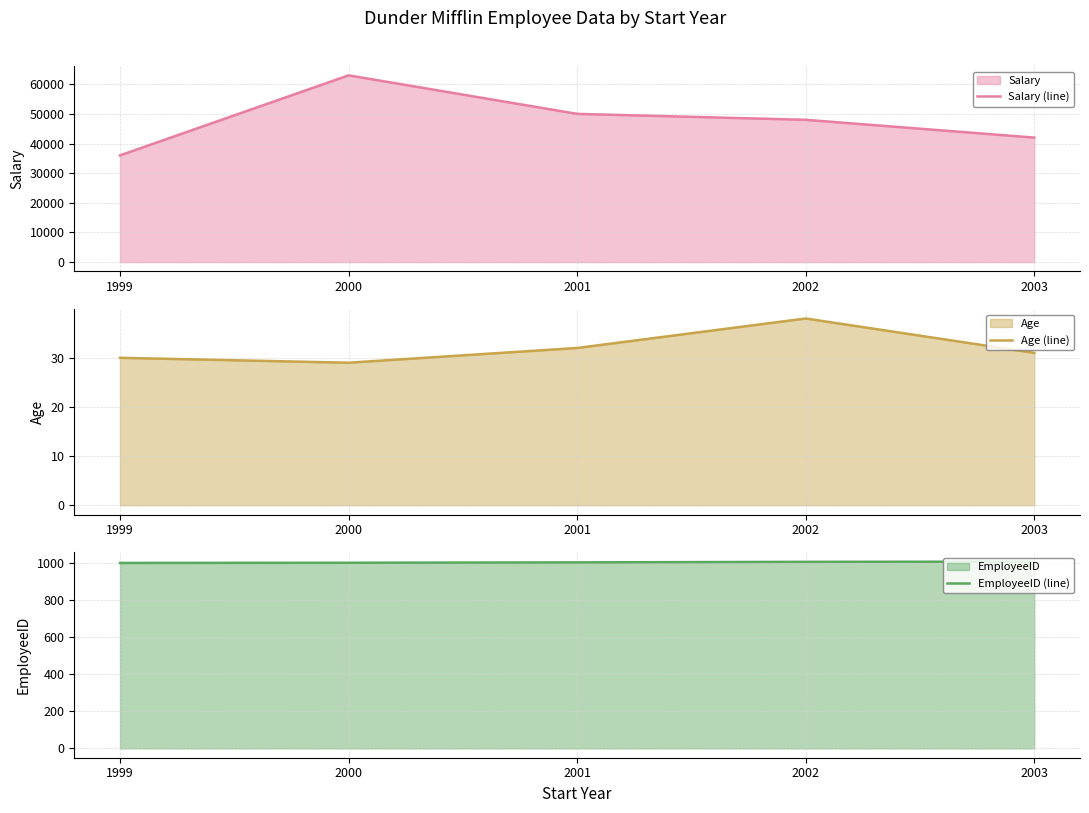

What is the value of the EmployeeID (line) point at the 5th from the left?

1009